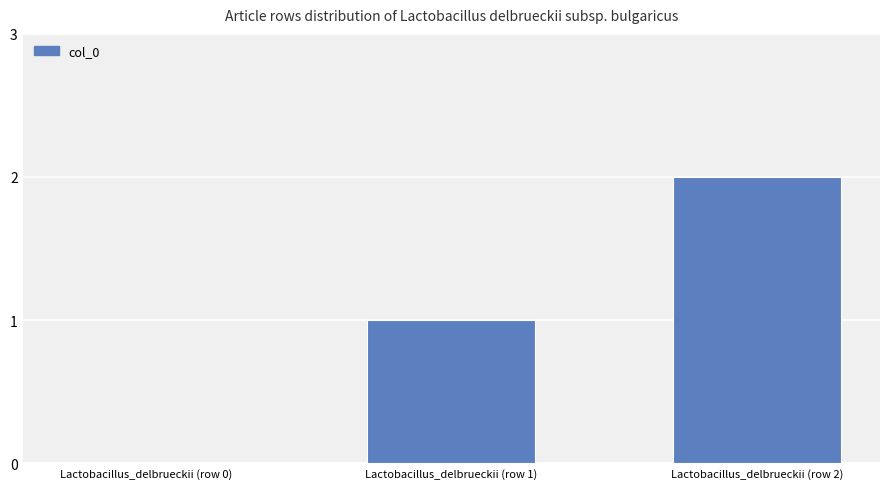

The chart shows a value of -1 at Lactobacillus_delbrueckii (row 0). True or false?

False